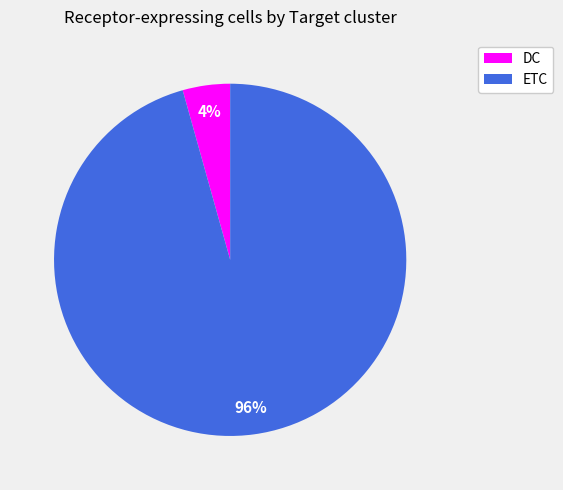

Which category has the smallest portion of the pie?

DC